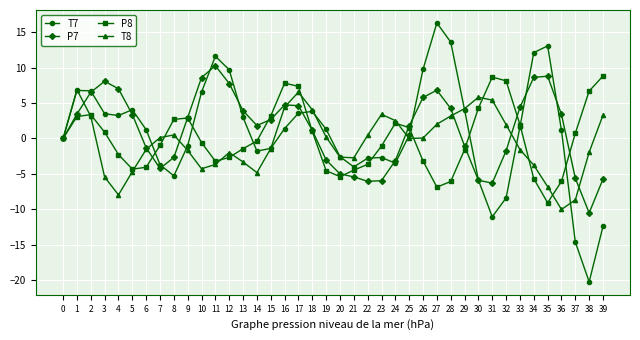

What is the lowest value of the T8 series?

-10.0